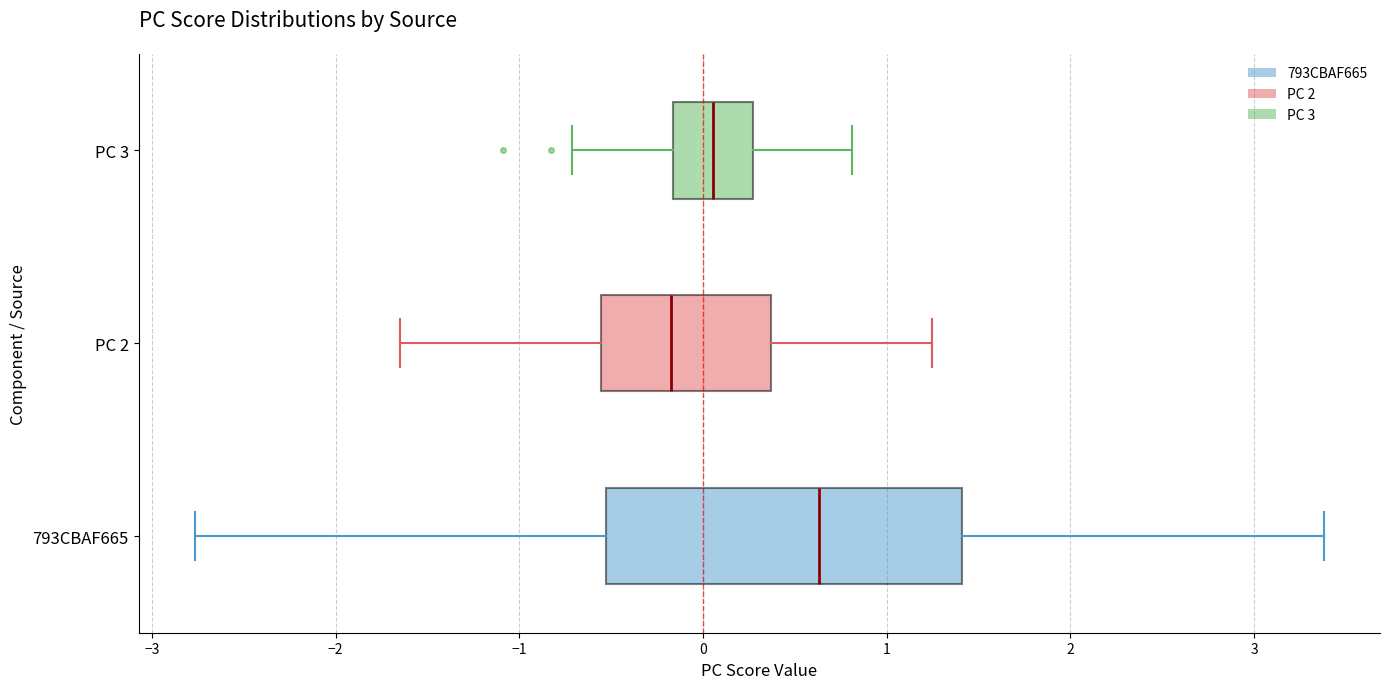

Where does the median line of the box for PC 2 sit on the x-axis? The values are not printed on the chart, so give them approximately, as read against the axis.

-0.2